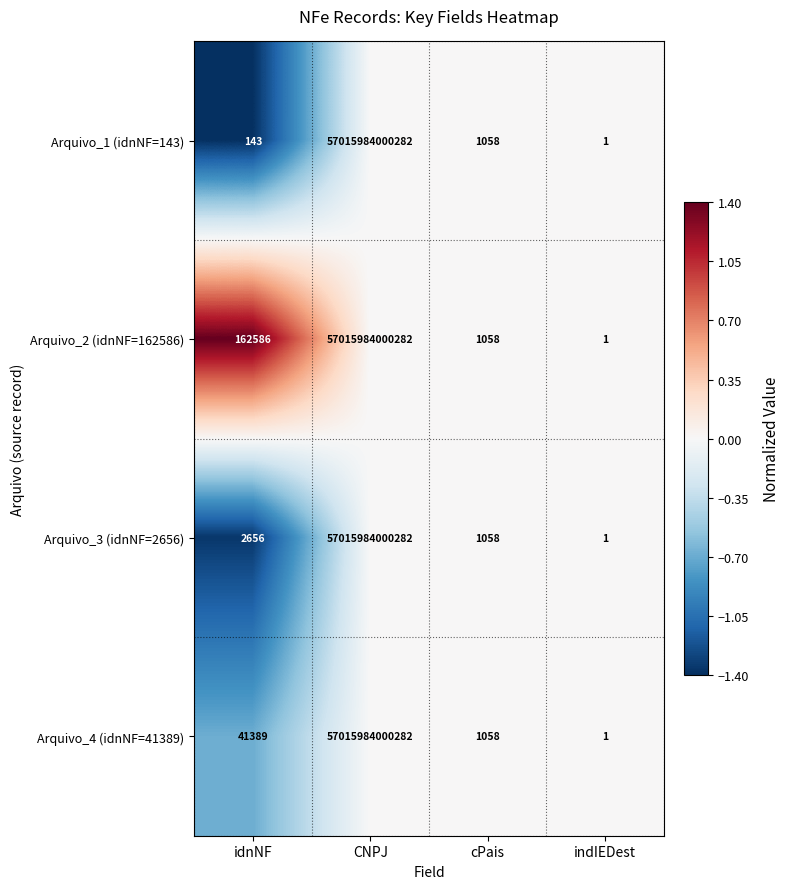

Rank the categories by Arquivo_1 (idnNF=143) value from lowest to highest.

indIEDest, idnNF, cPais, CNPJ